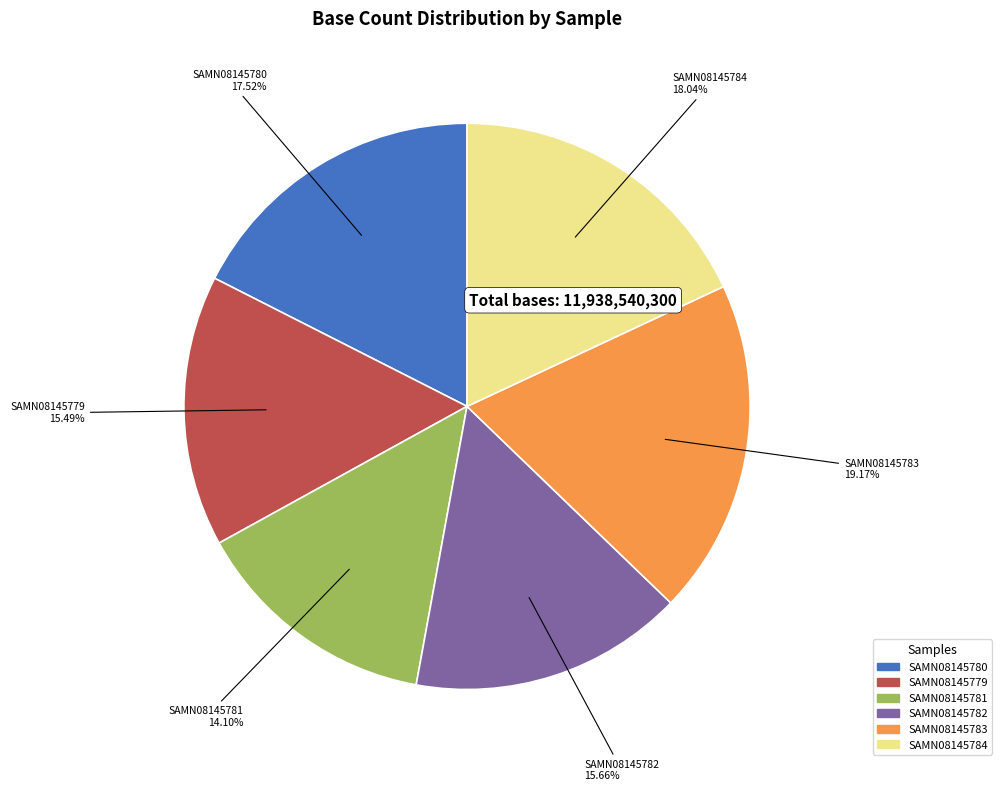

What is the smallest slice in the pie chart?

SAMN08145781